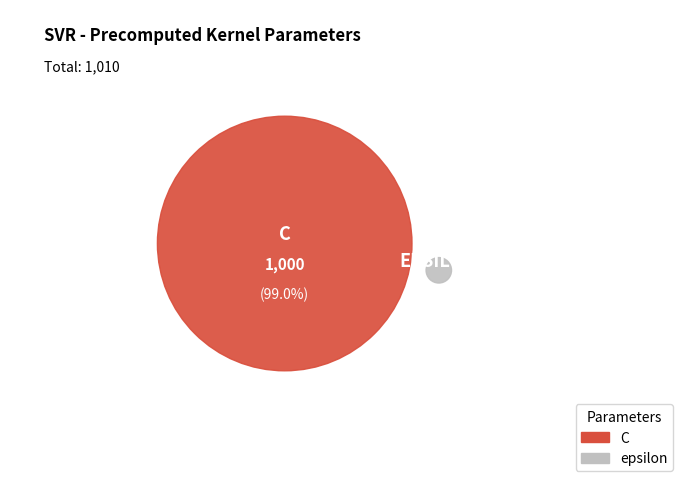

Is epsilon the majority of the pie?

No